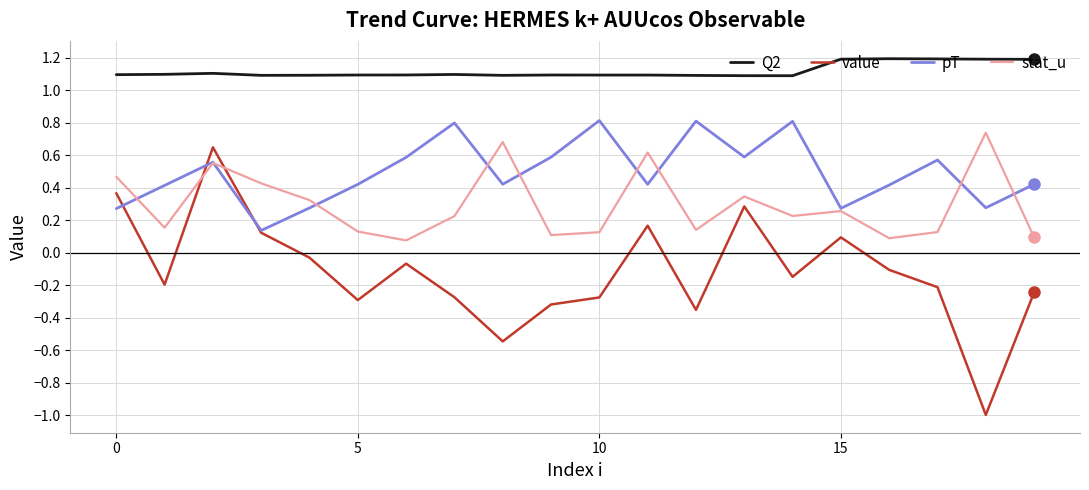

True or false: Q2 and stat_u intersect in this chart.

False